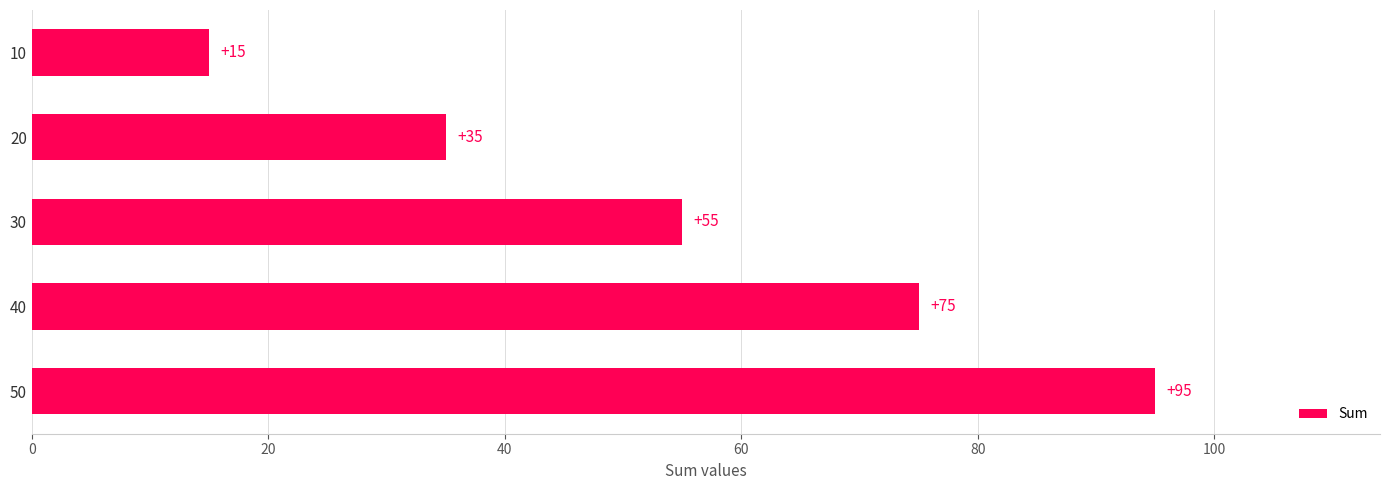

List the labels in order of value, smallest first.

10, 20, 30, 40, 50